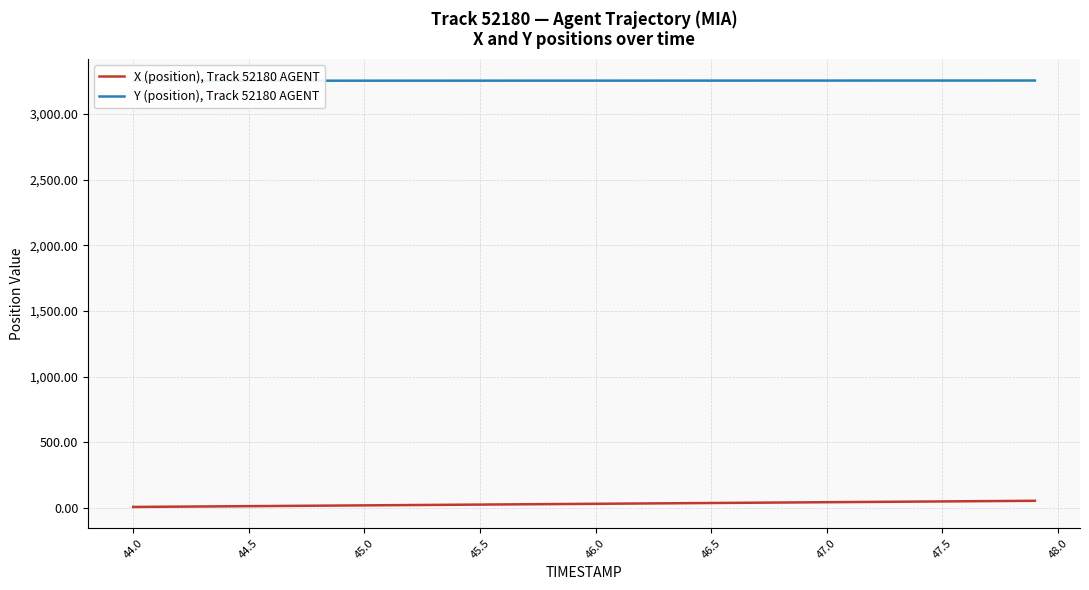

How many values in the X (position), Track 52180 AGENT series exceed 32?

20